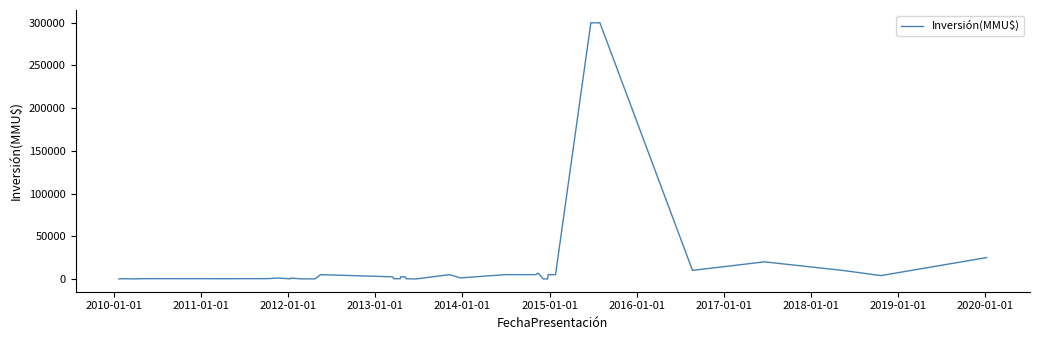

What is the difference between the maximum and minimum values?

300000